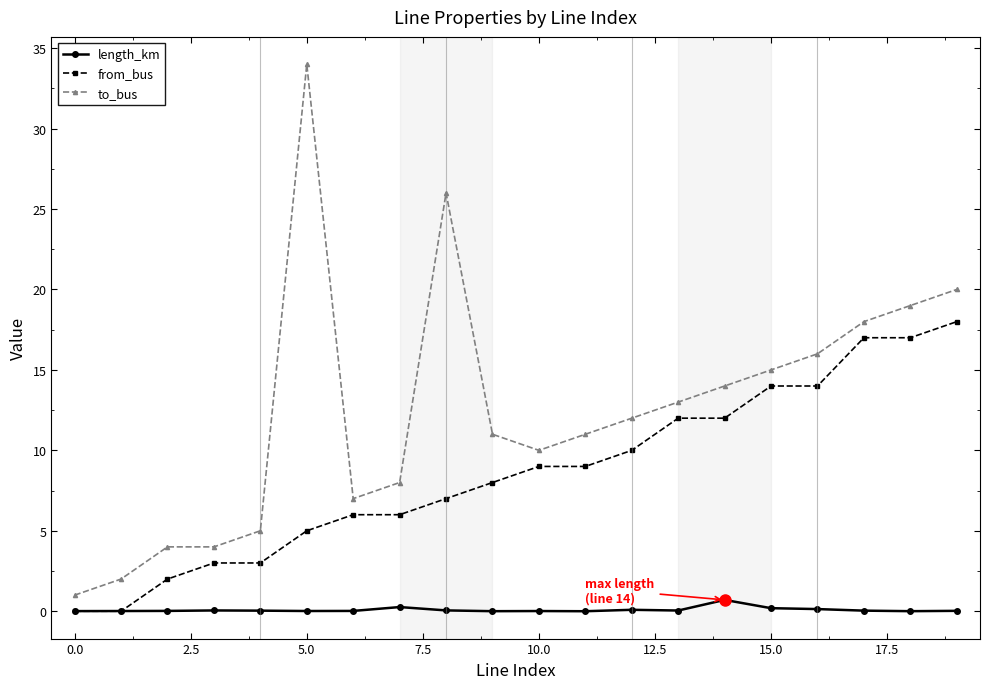

Rank the series by their maximum value, from lowest to highest.

length_km, from_bus, to_bus